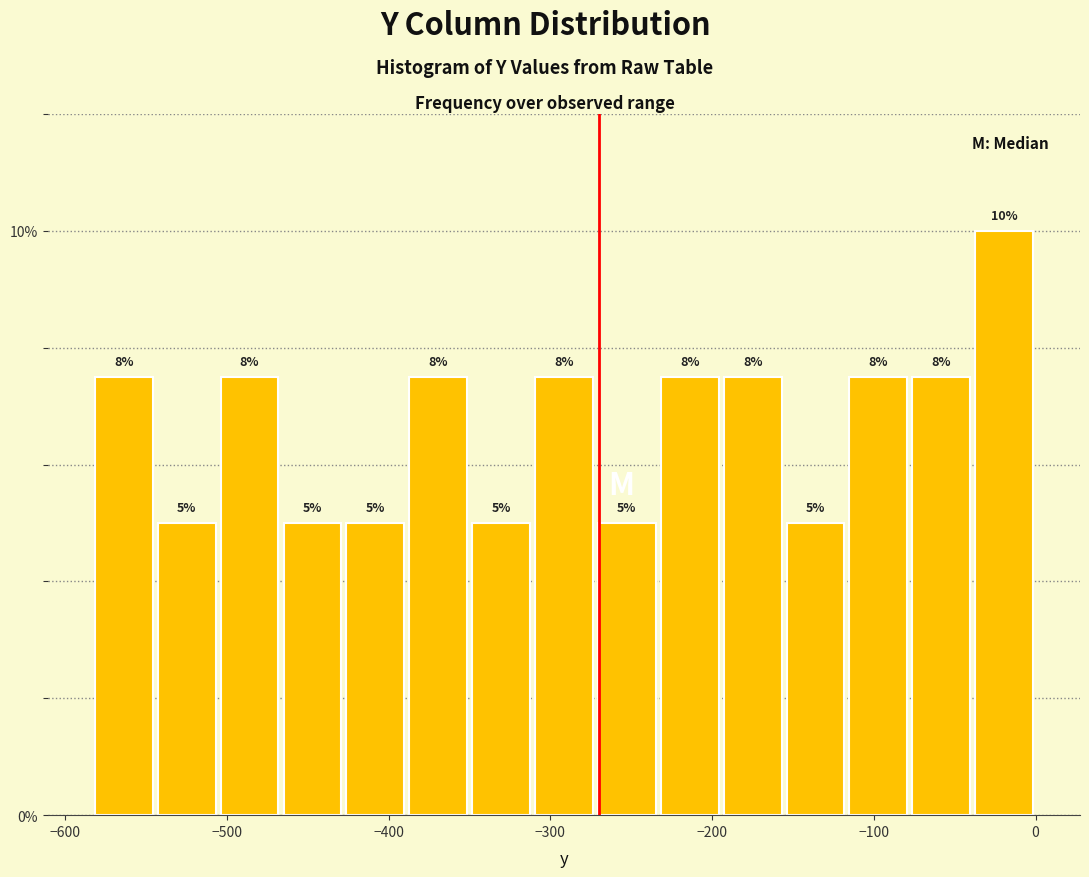

Read against the x-axis, roughly where is the centre of the tallest bar?

-20